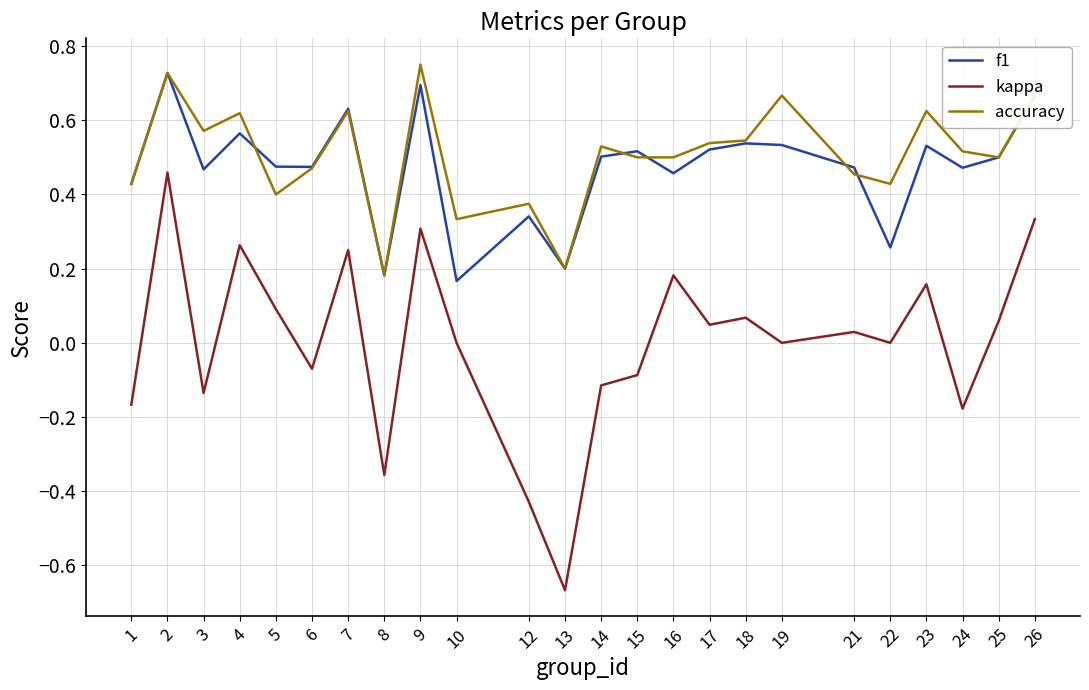

Which label corresponds to the smallest value in the chart?

13